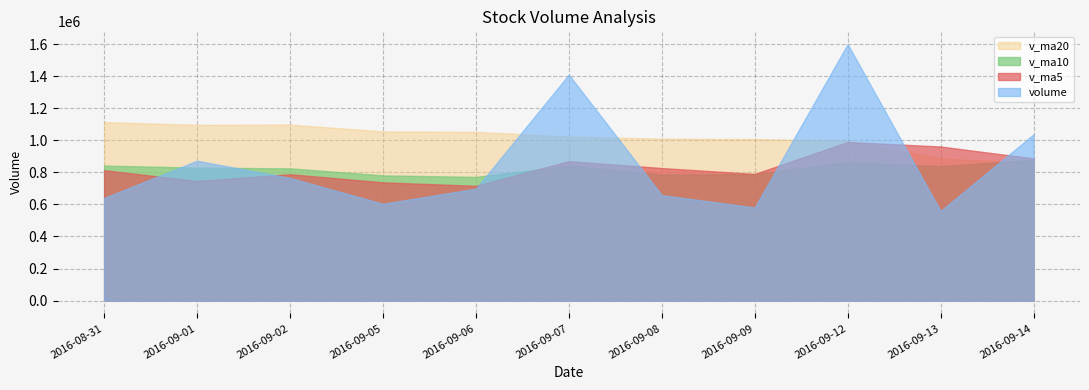

In volume, how many points are higher than both neighbors (excluding endpoints)?

3